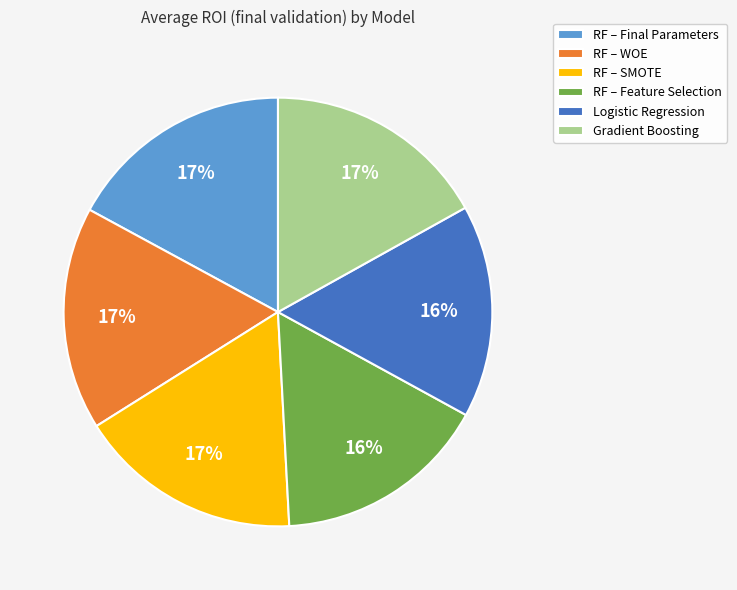

How many segments does this pie chart have?

6